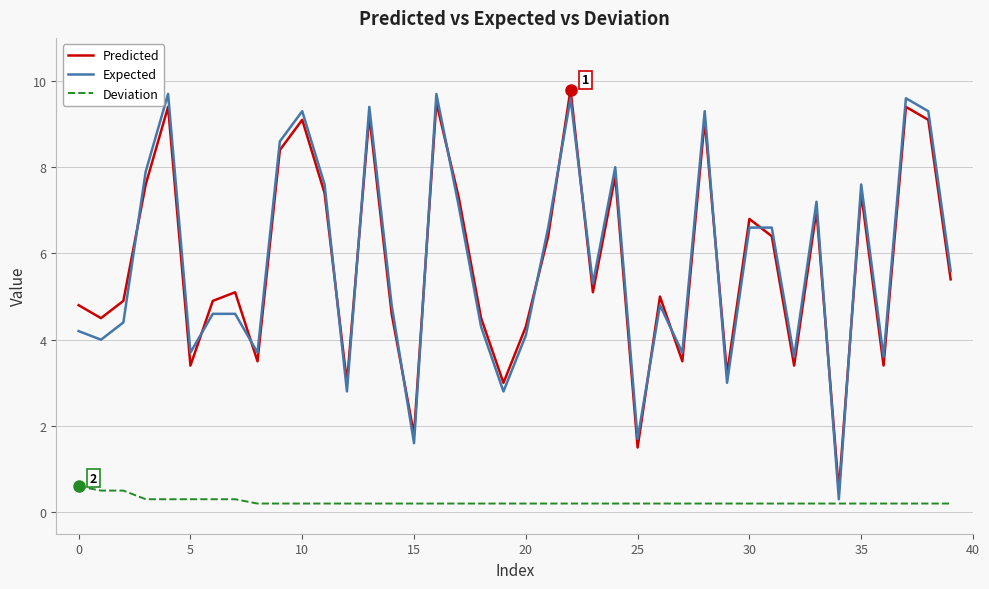

What is the maximum value for Predicted?

9.8